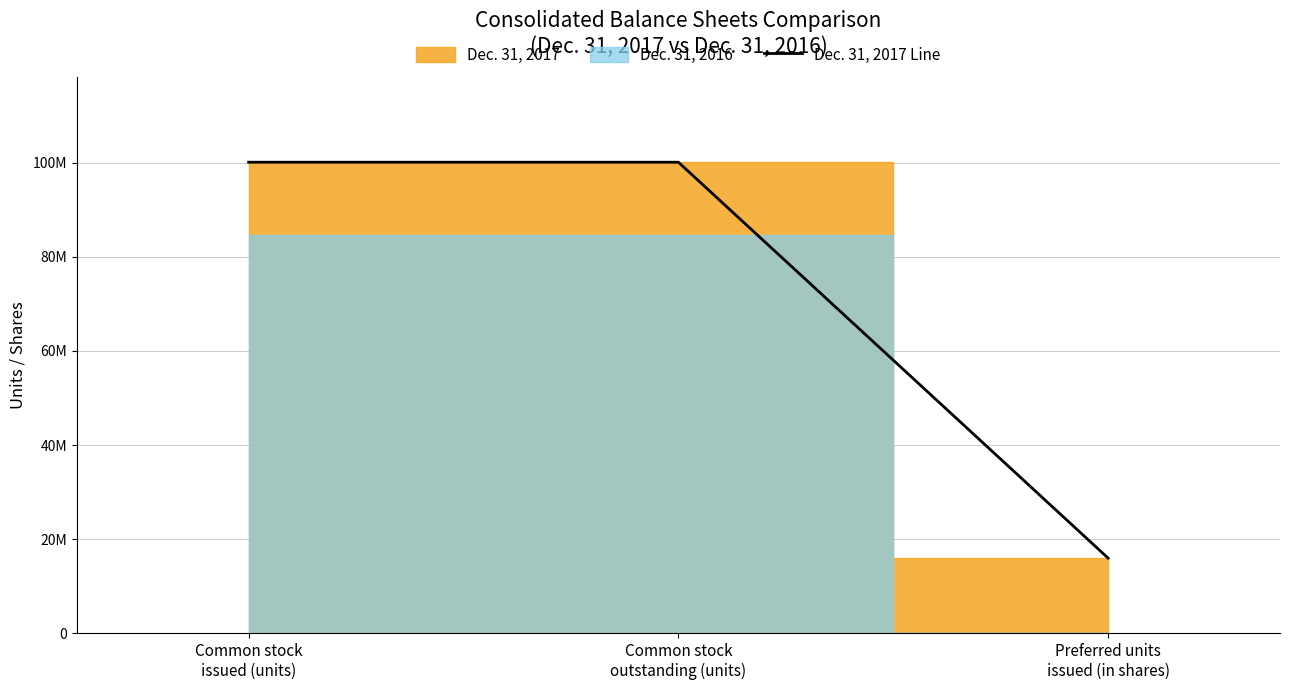

How many values are below 100100650?

1